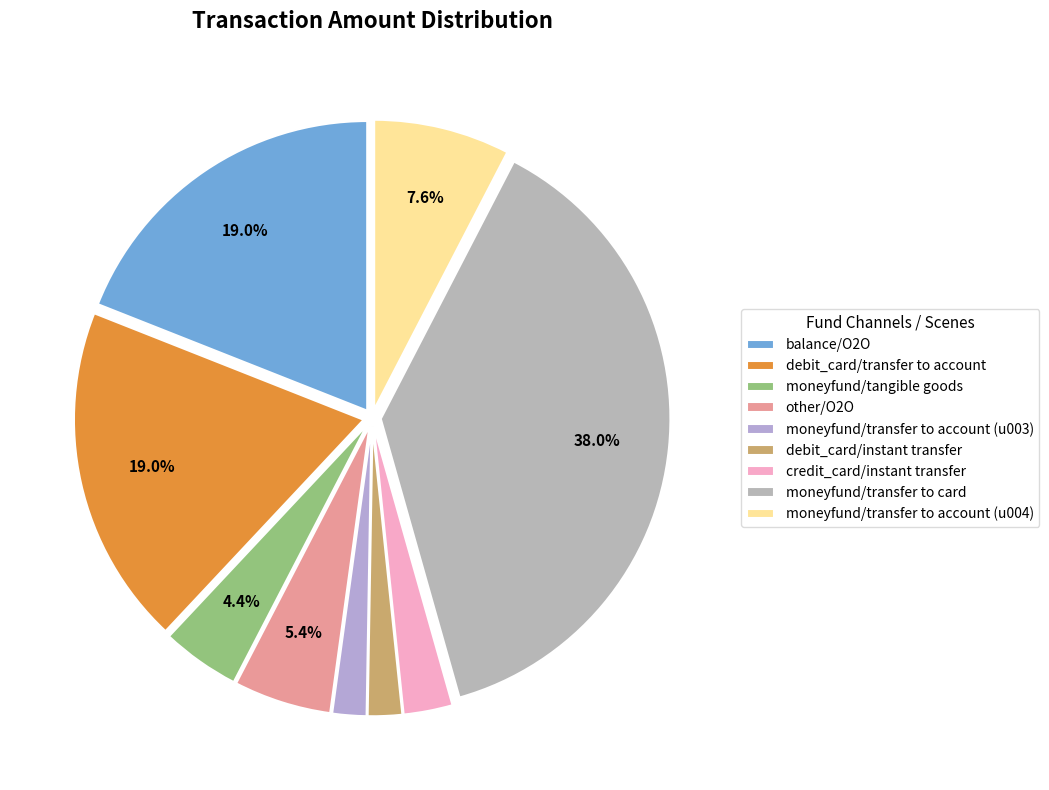

Is it true that moneyfund/tangible goods is 4% of the pie?

True